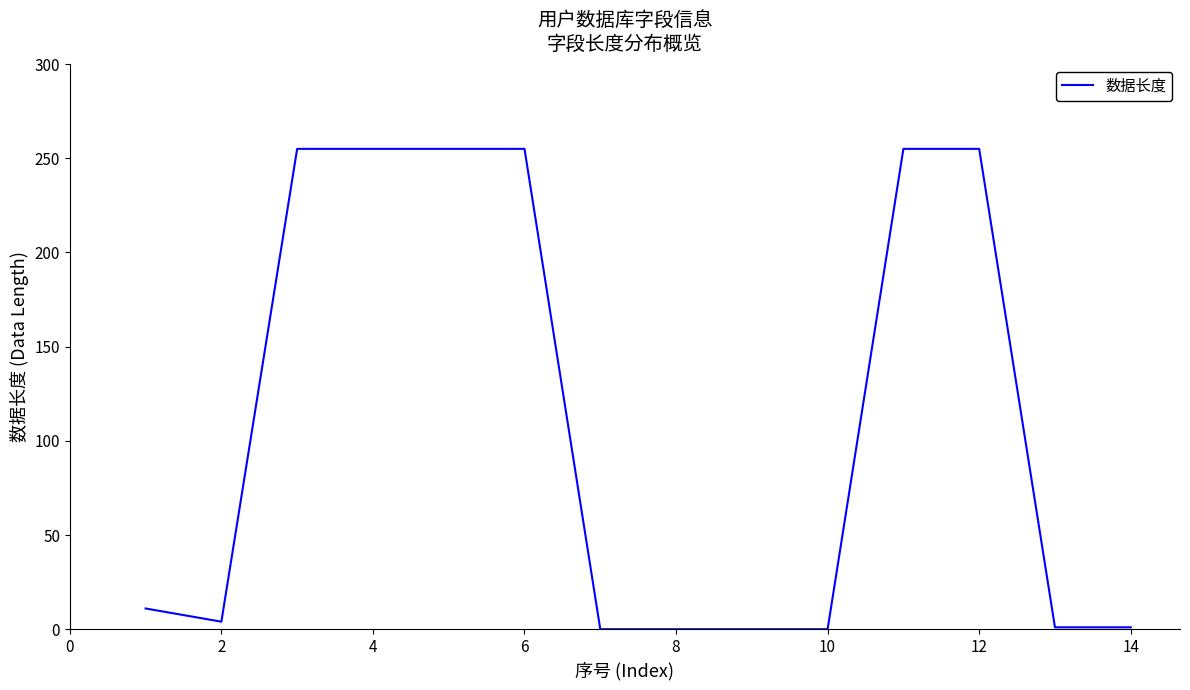

How many lines are shown in the chart?

1